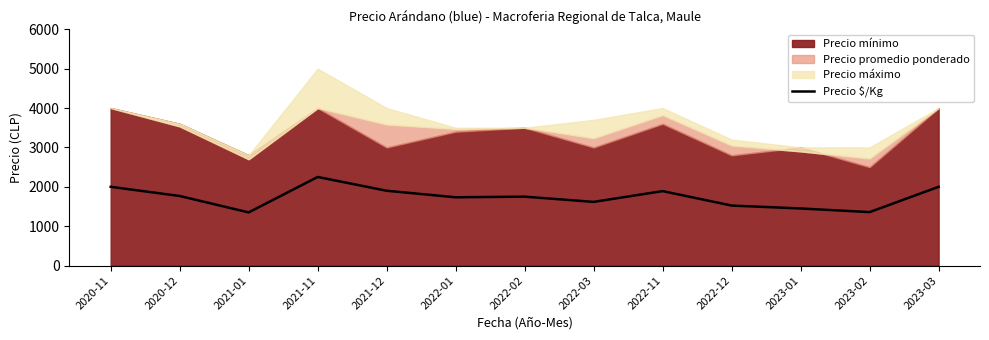

Rank the categories by value from highest to lowest.

2021-11, 2020-11, 2023-03, 2021-12, 2022-11, 2020-12, 2022-02, 2022-01, 2022-03, 2022-12, 2023-01, 2023-02, 2021-01